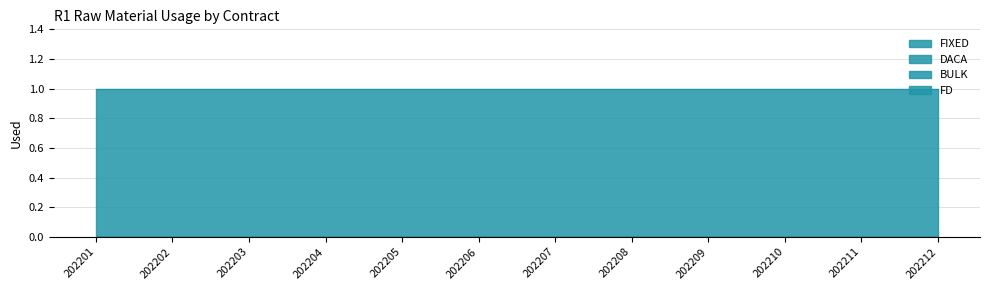

What are all the series names shown in the legend?

FIXED, DACA, BULK, FD